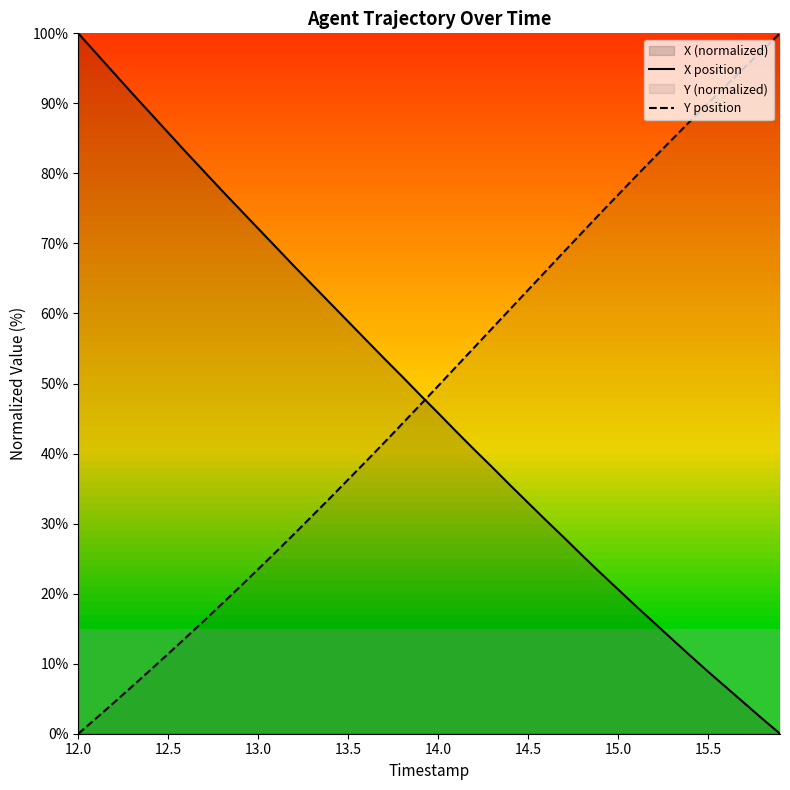

True or false: X position and Y position cross at least once.

True